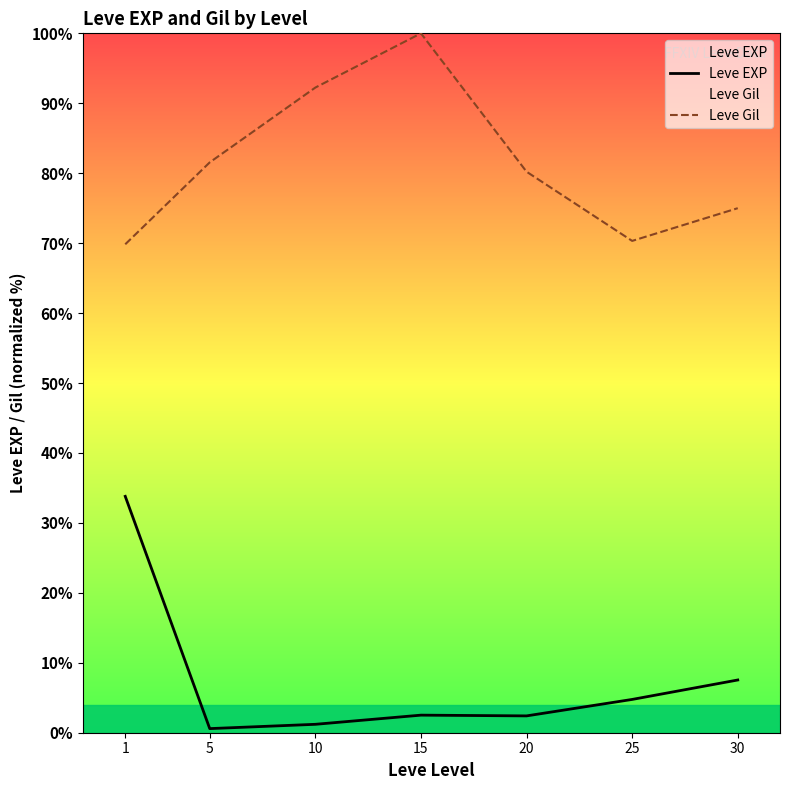

What is the maximum value for Leve Gil?

100.0